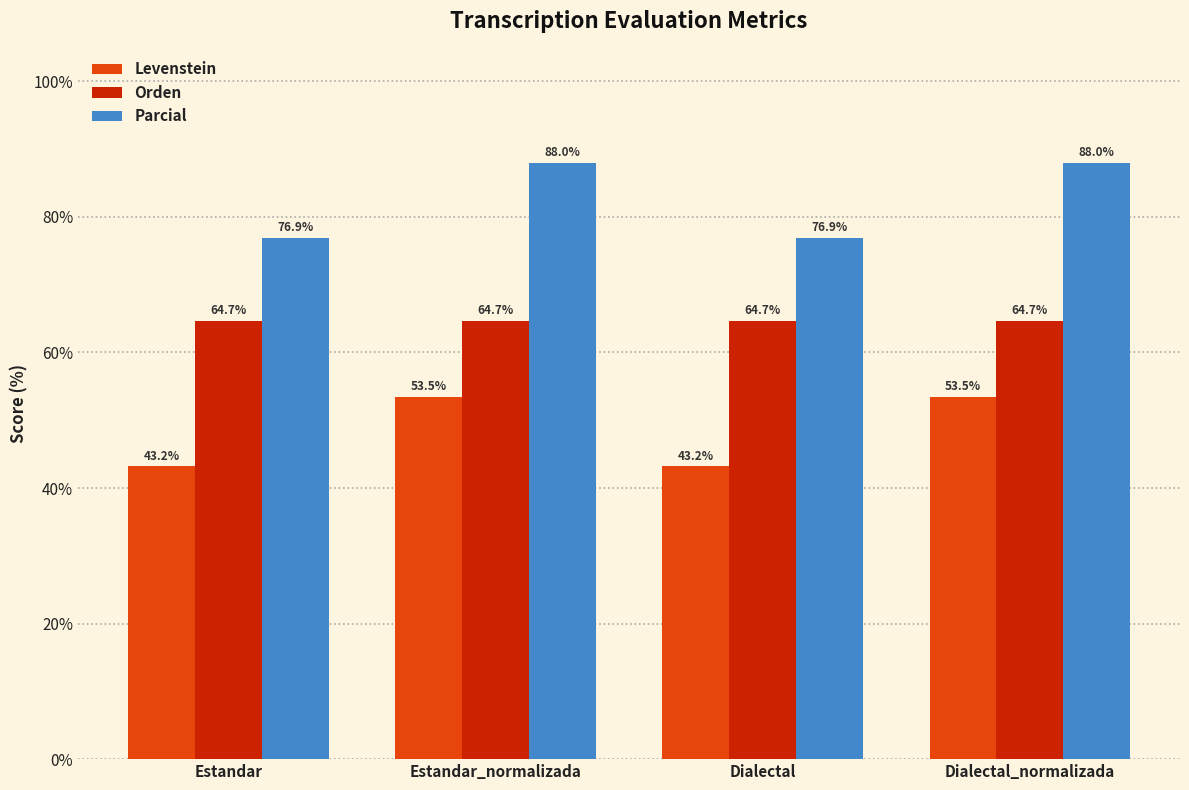

Rank the series by their average value, from lowest to highest.

Levenstein, Orden, Parcial